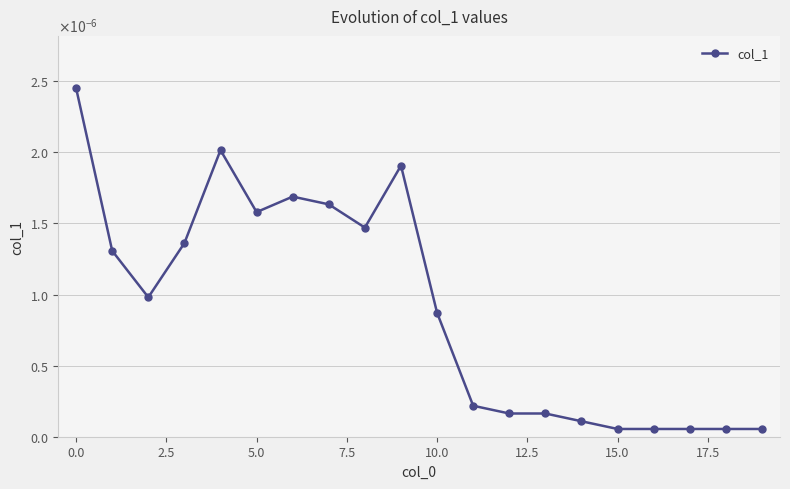

Does the chart have visible grid lines?

Yes